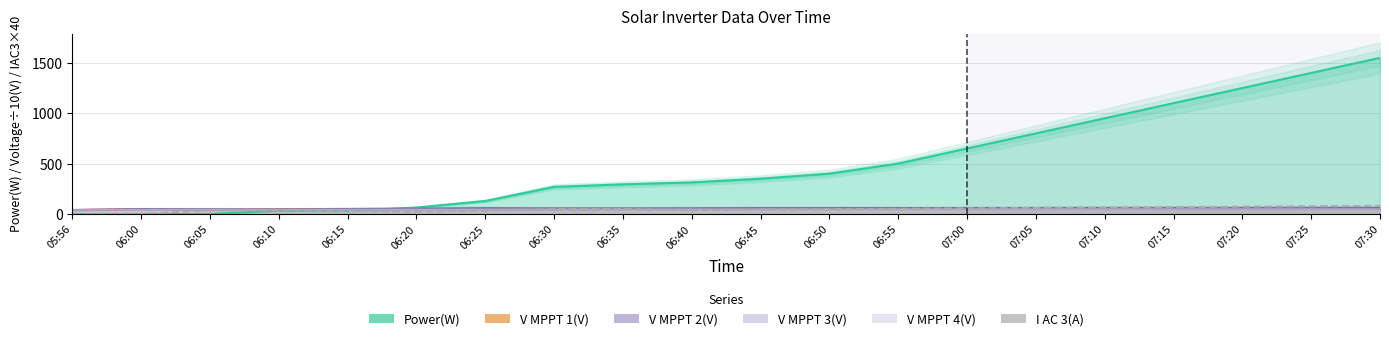

What is the maximum value shown in the chart?

80